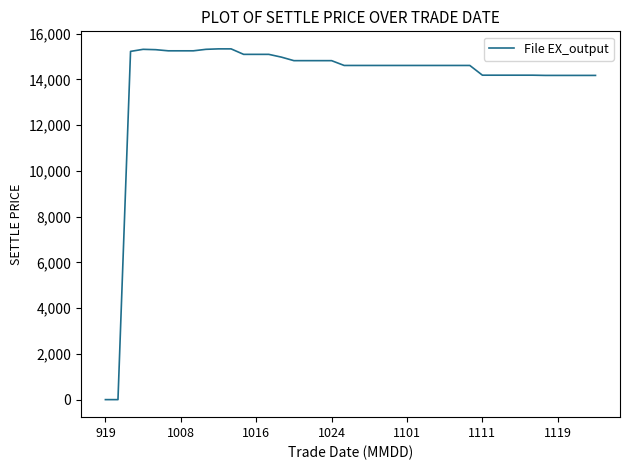

What is the maximum value shown in the chart?

15330